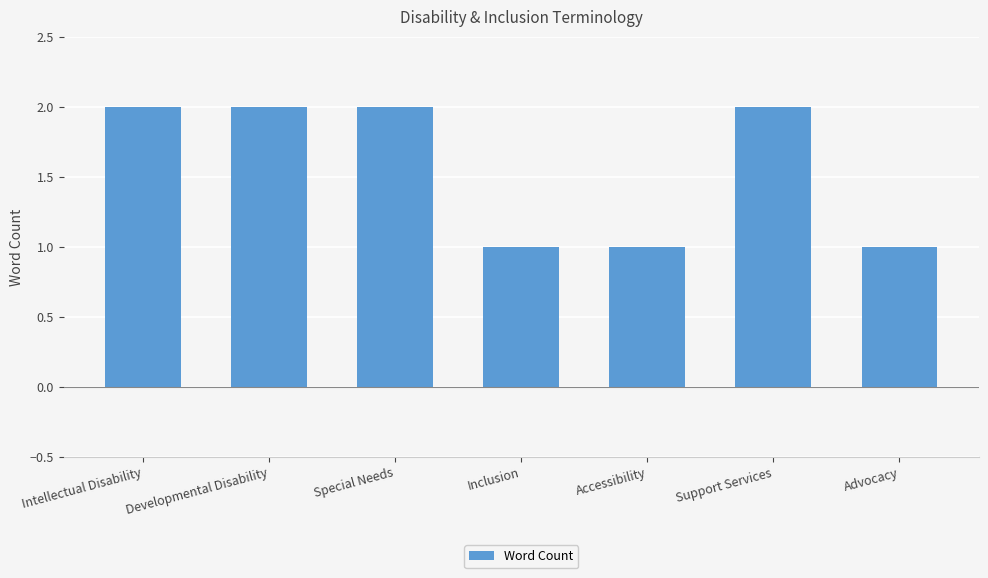

The chart shows a value of 1 at Accessibility. True or false?

True